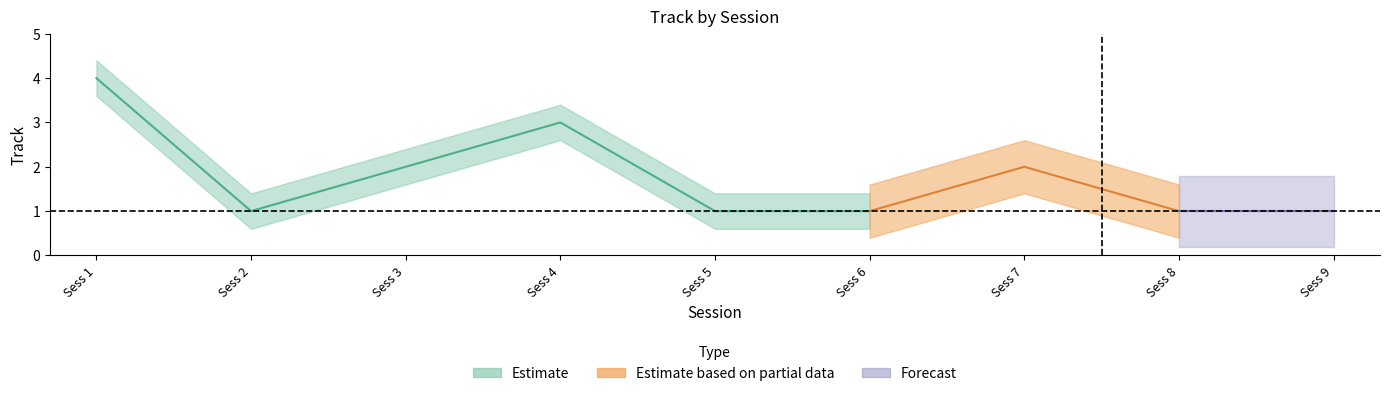

Count the values in the range 1 to 2.

7